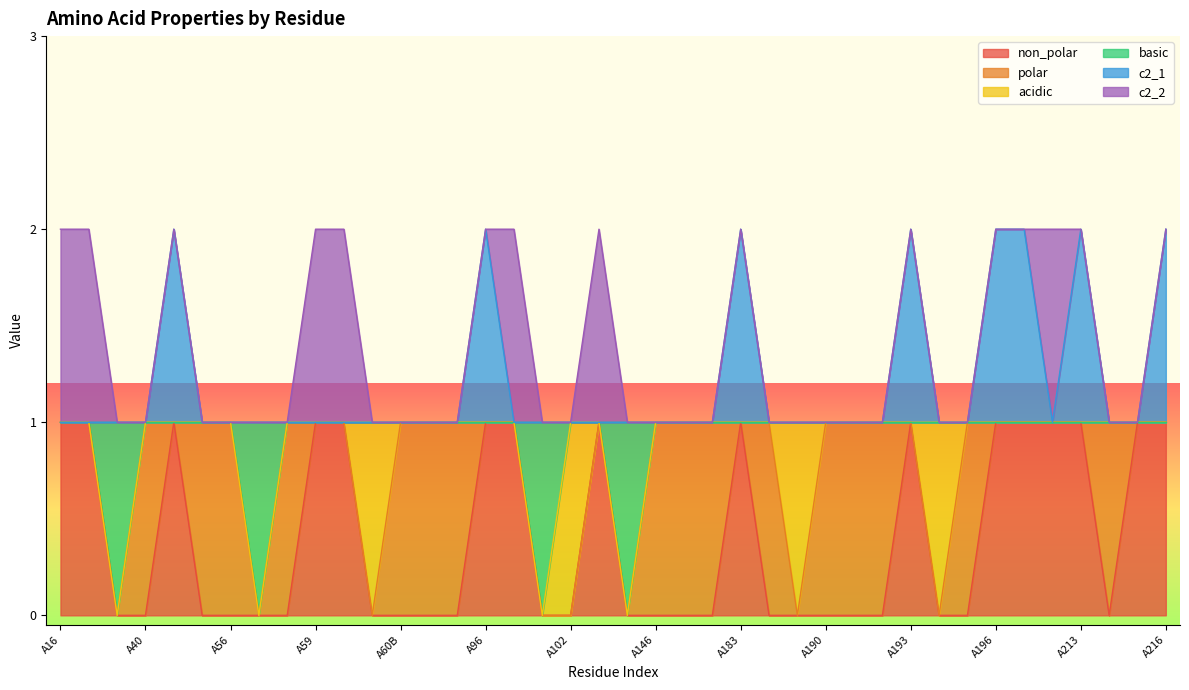

What is the total value across all series at A214?

2